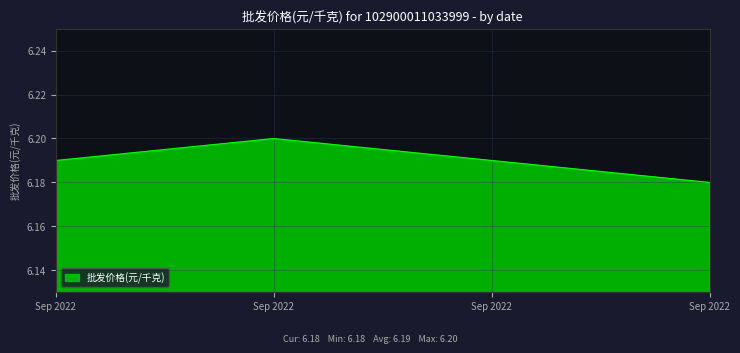

Does the chart display data point markers on the line(s)?

No